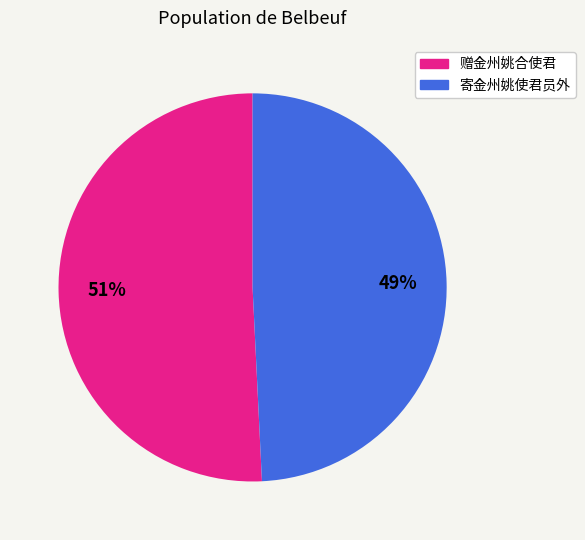

Is it true that 赠金州姚合使君 is 42% of the pie?

False